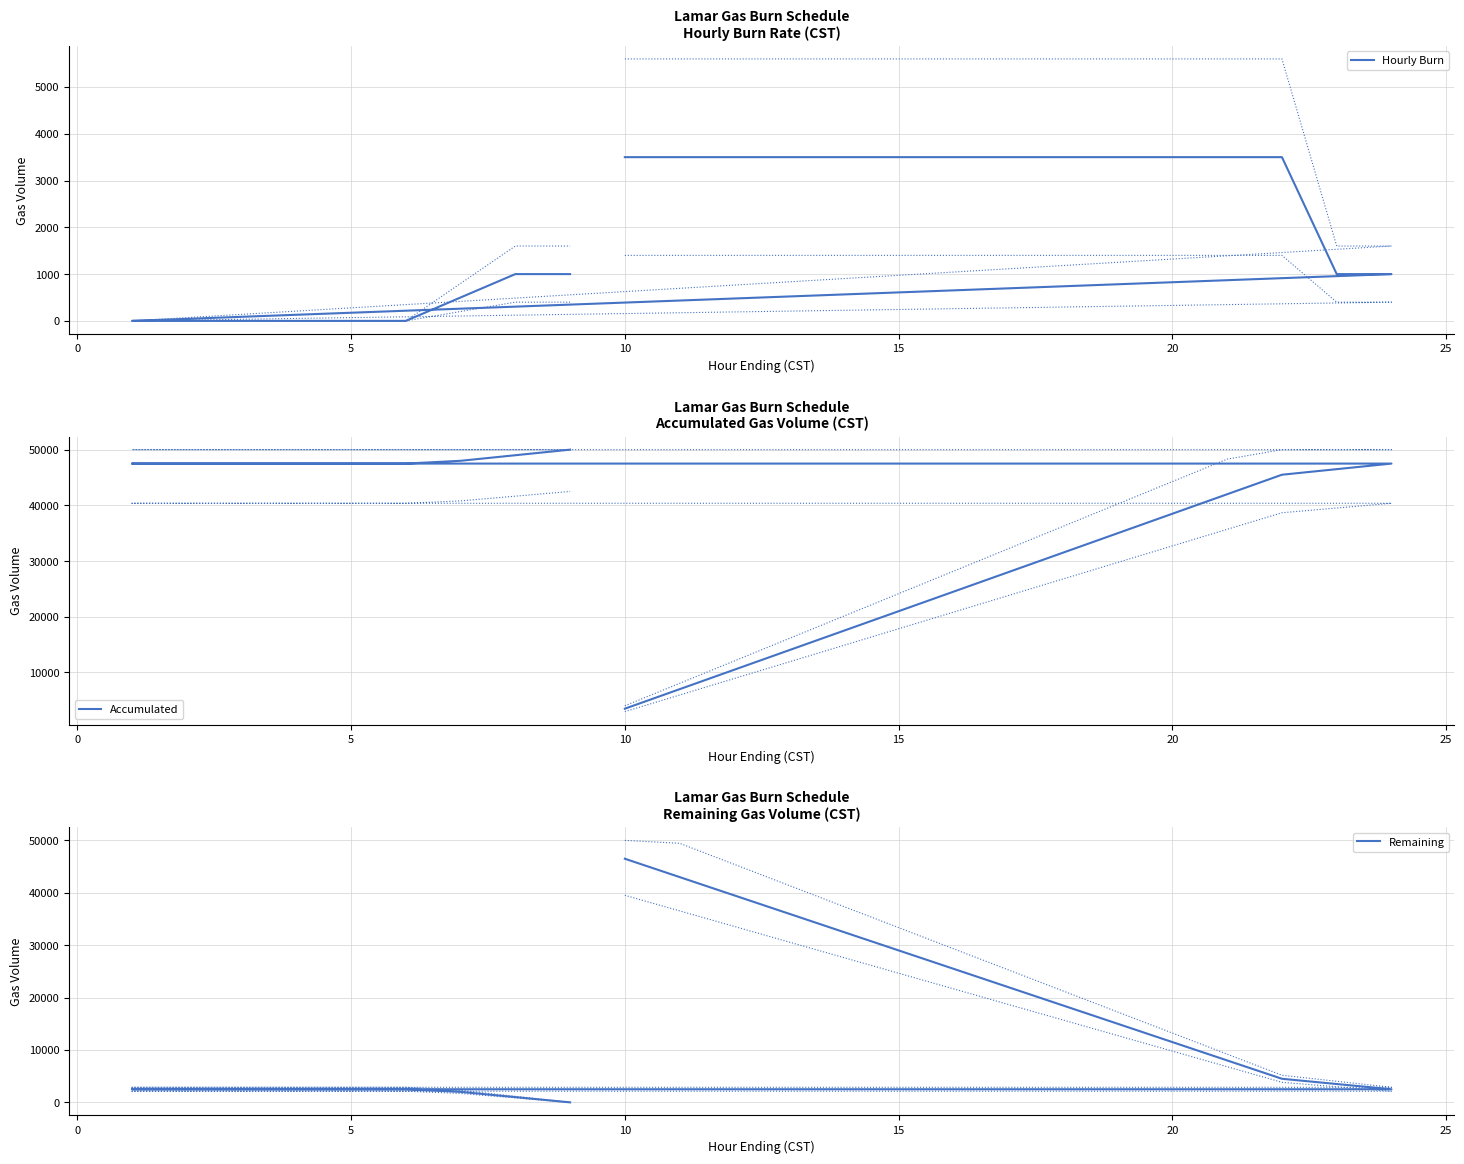

True or false: Hourly Burn has a value of 1837 at 17.

False